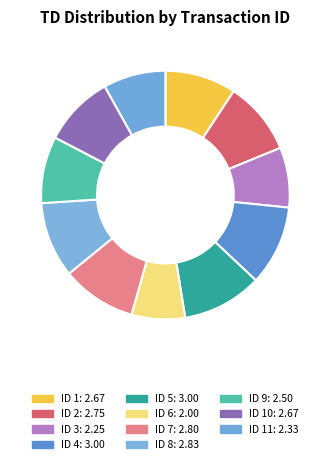

To the nearest percent, what is the difference between the largest and smallest slice percentages?

3%